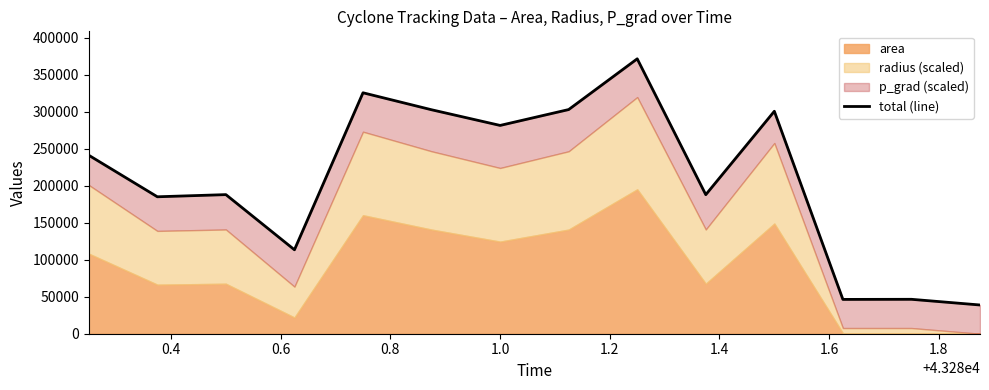

What is the sum of all values?

2930327.9